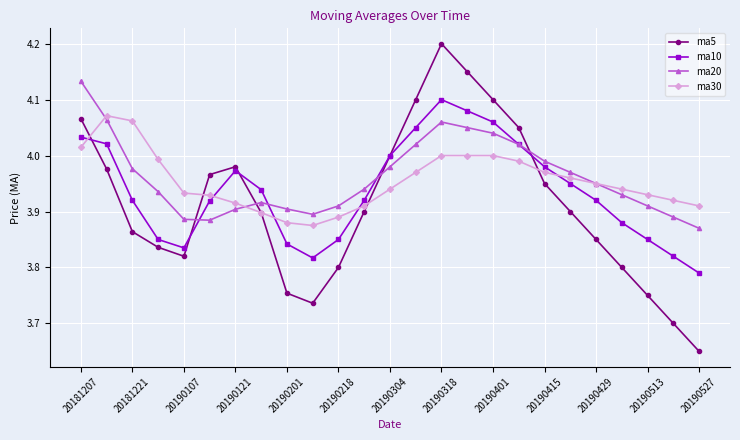

True or false: ma20 and ma5 intersect in this chart.

True